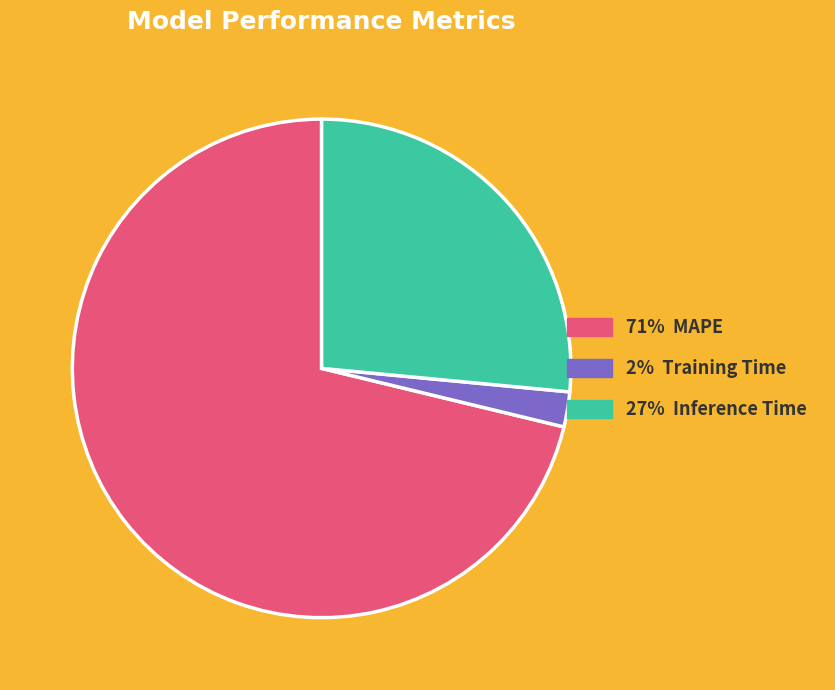

Is there a majority slice in this chart?

Yes